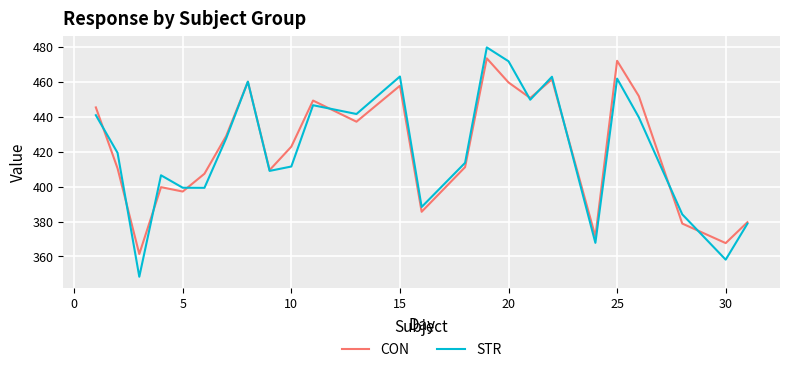

What is the minimum value for STR?

348.3